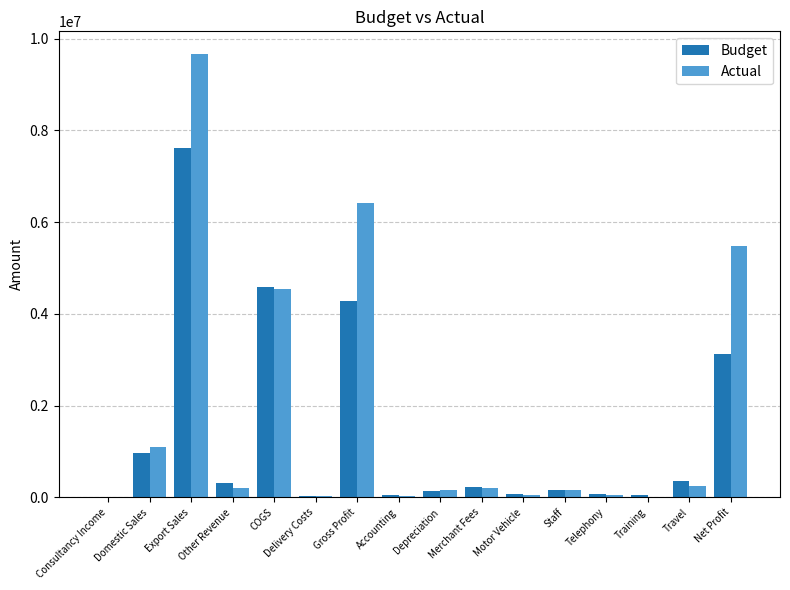

What is the spread (max minus min) of values at Training?

46704.4